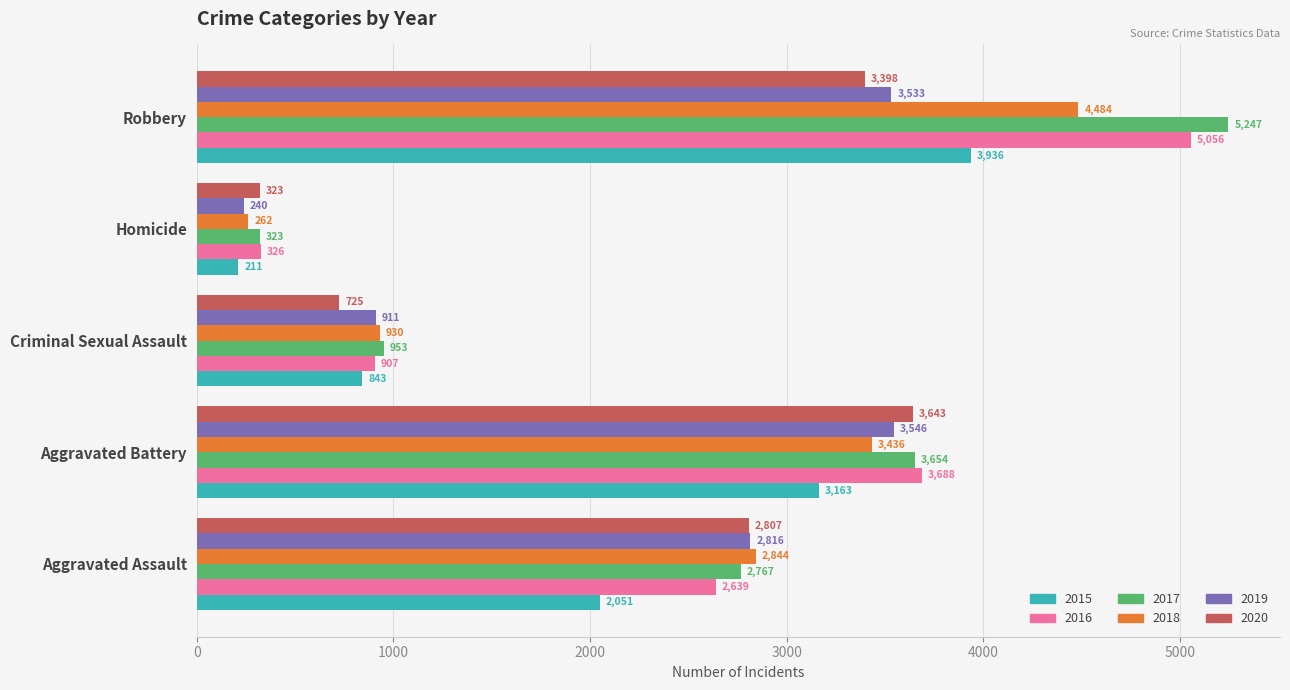

At which label is 2018 closest to 2373?

Aggravated Assault